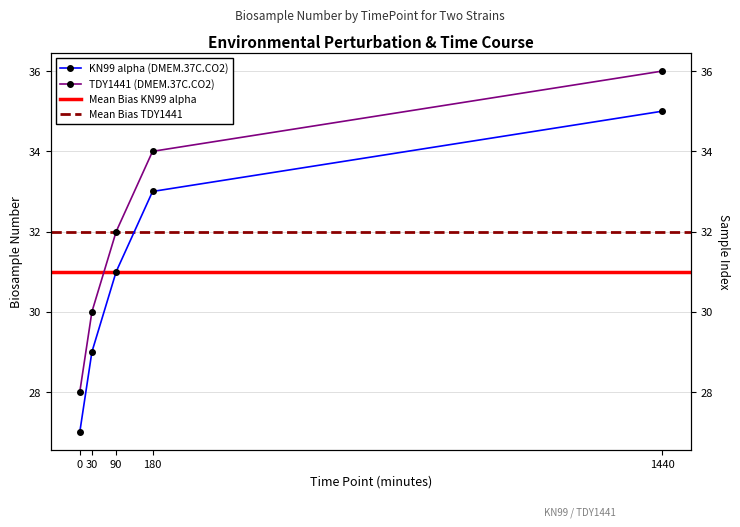

At which label is KN99 alpha (DMEM.37C.CO2) closest to 31?

90